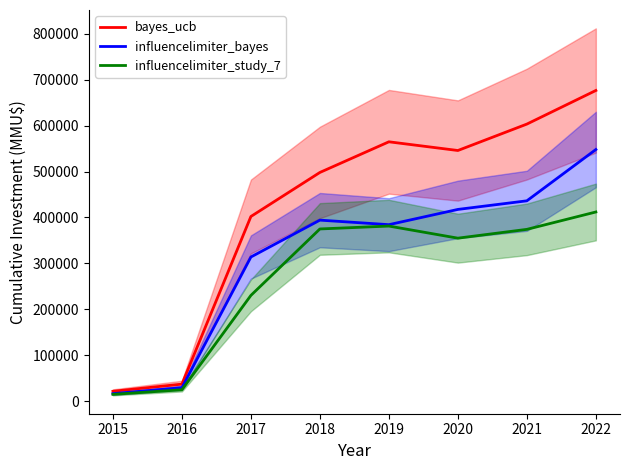

How many interior local peaks does the influencelimiter_study_7 series have?

1